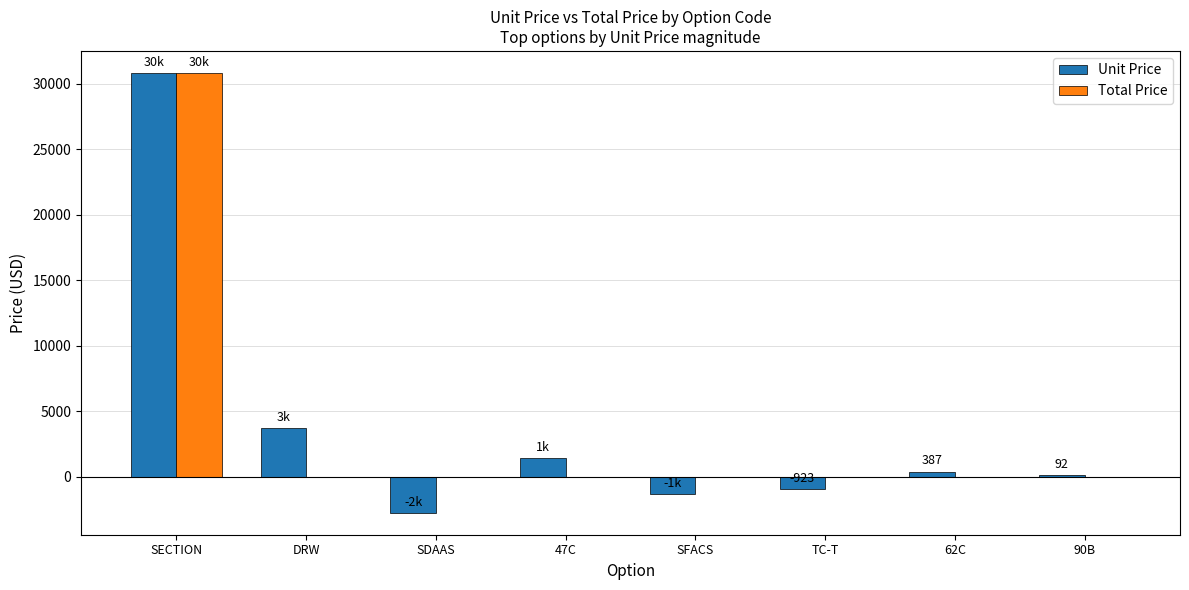

What is the approximate value of Unit Price at SECTION, to the nearest 10?

30820